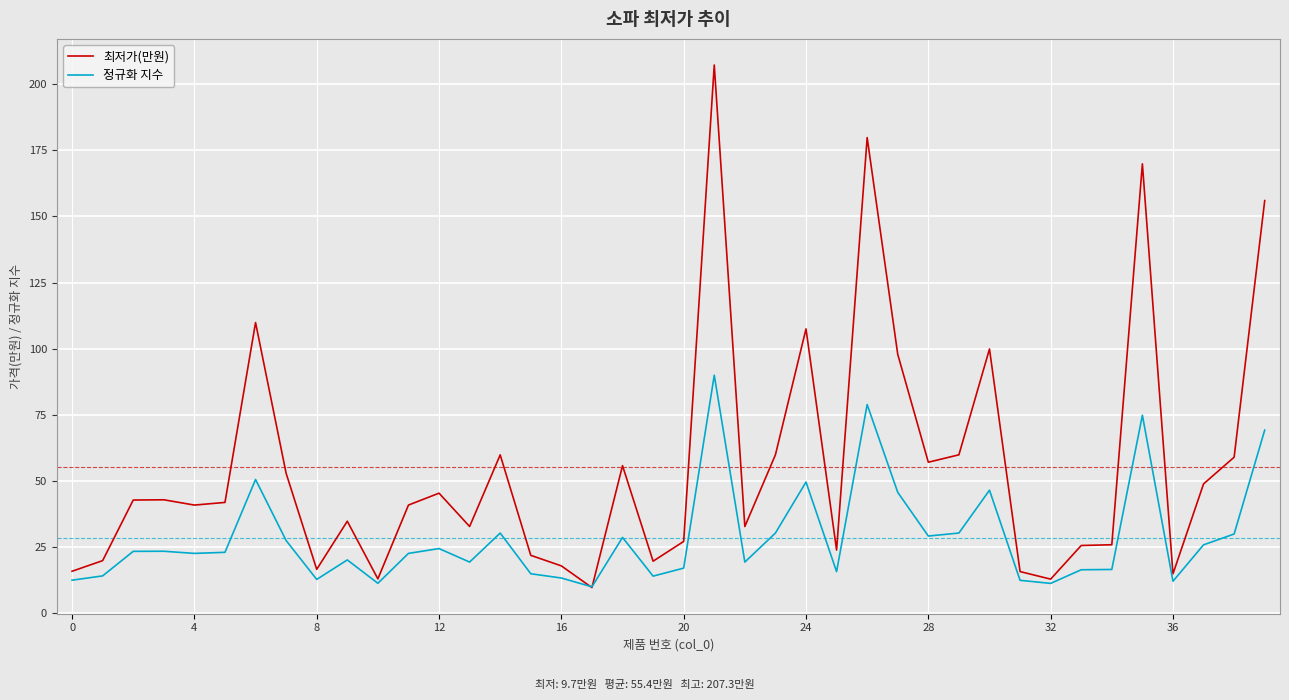

What is the difference between the maximum and second lowest values in the 정규화 지수 series?

78.7